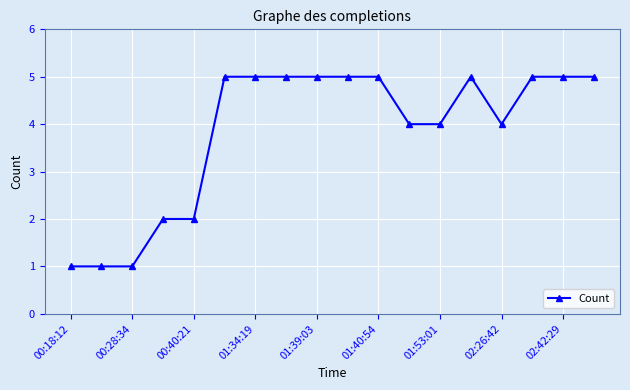

What is the difference between the second highest and minimum values?

4